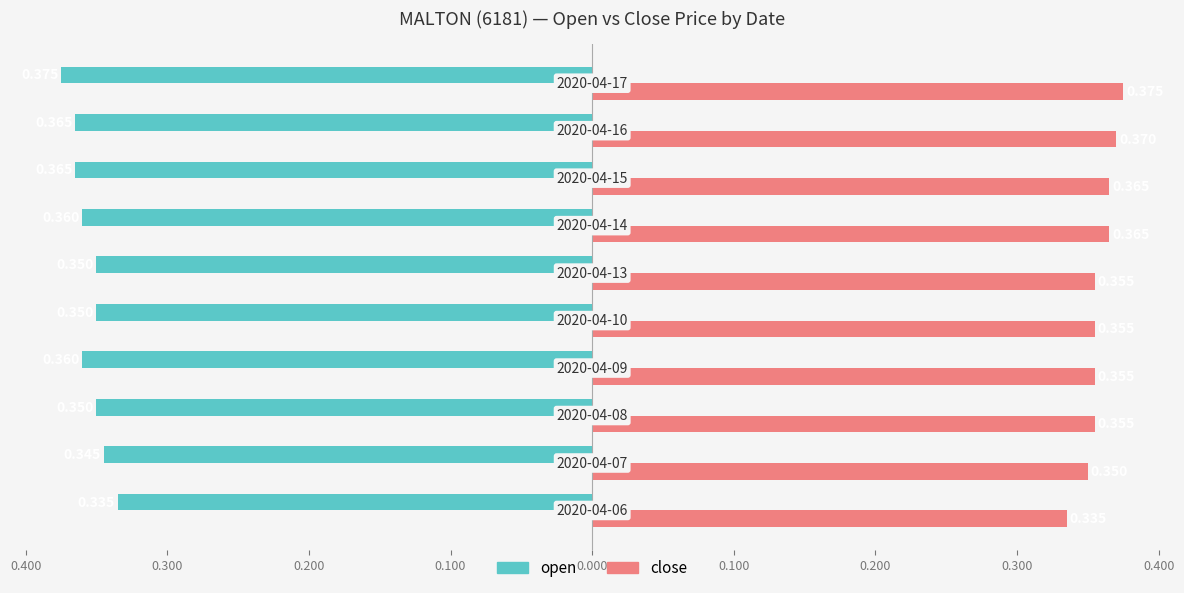

Reading left to right, extract all data points from this chart.

open: -0.3	-0.3	-0.3	-0.4	-0.3	-0.3	-0.4	-0.4	-0.4	-0.4
close: 0.3	0.3	0.4	0.4	0.4	0.4	0.4	0.4	0.4	0.4